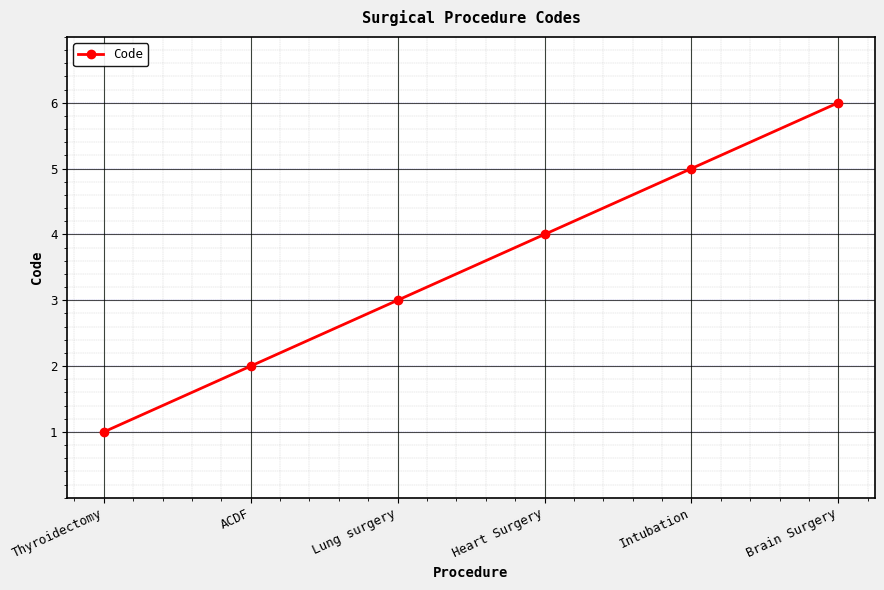

What is the minimum value shown in the chart?

1